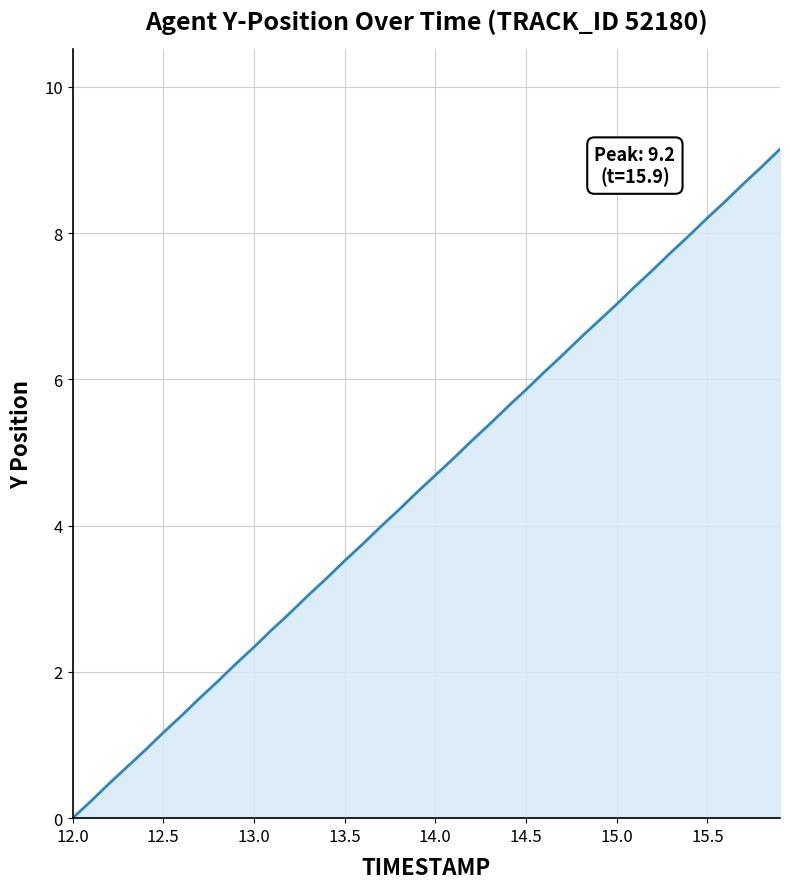

At which category does the chart reach its peak across all series?

15.9